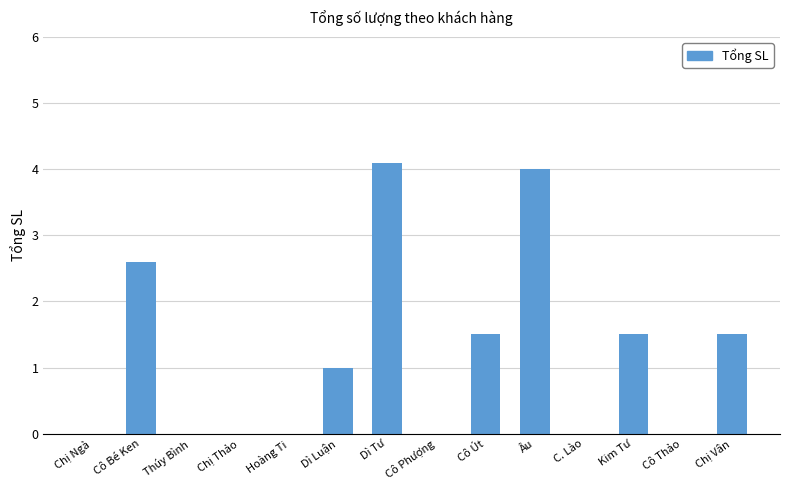

Are the bars grouped side by side (vs. stacked)?

No